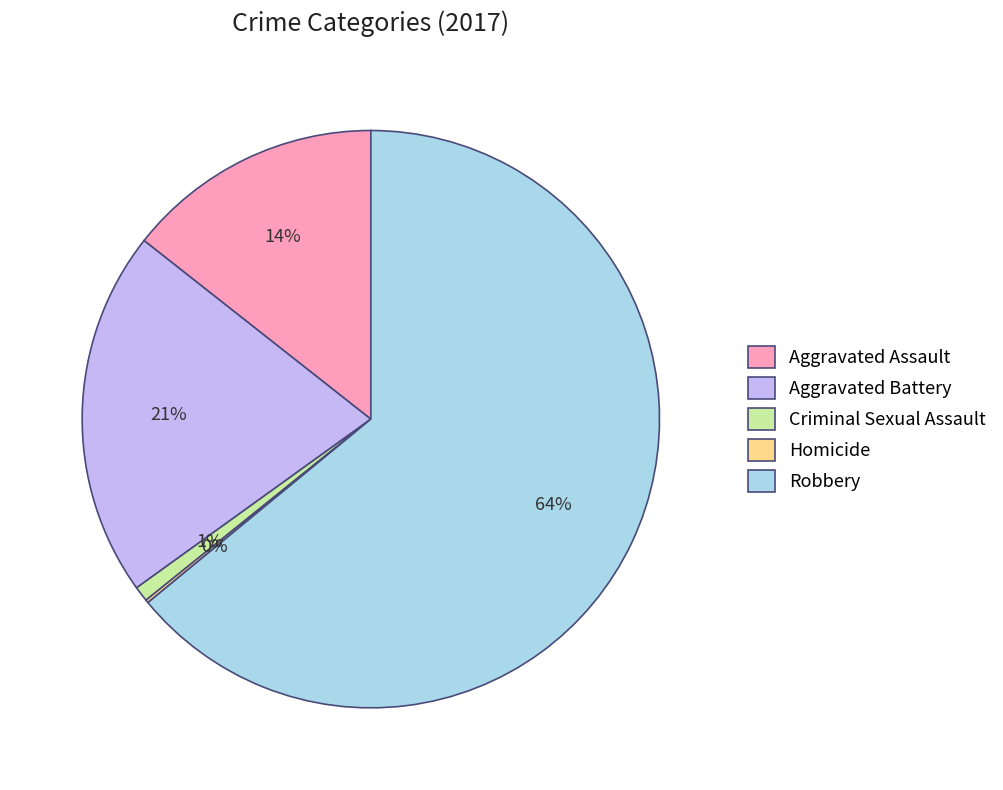

Is it true that Criminal Sexual Assault is 14% of the pie?

False